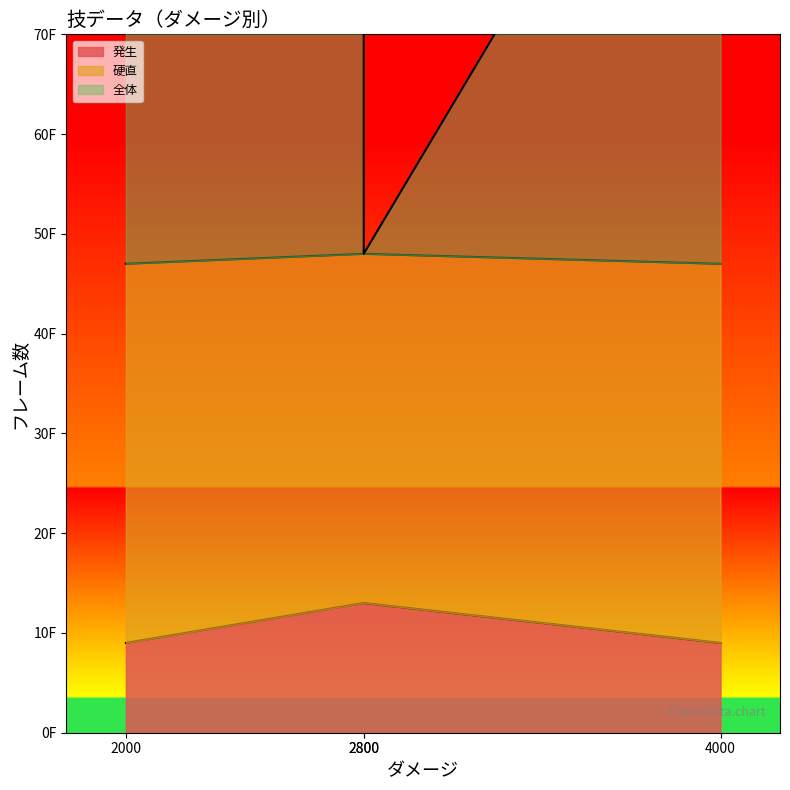

How many 硬直 values are between 47 and 48?

4